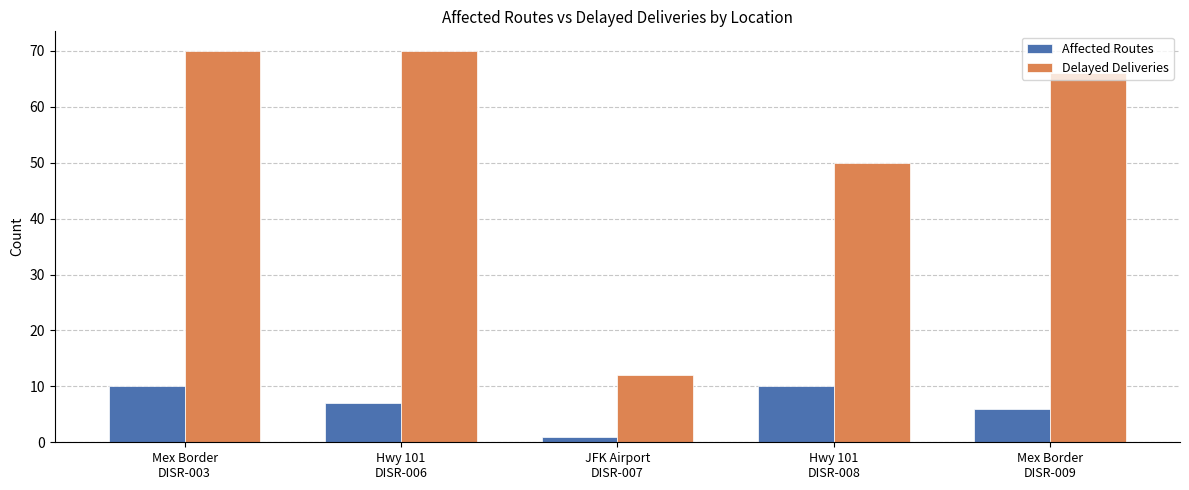

What is the average value of the Affected Routes series?

7